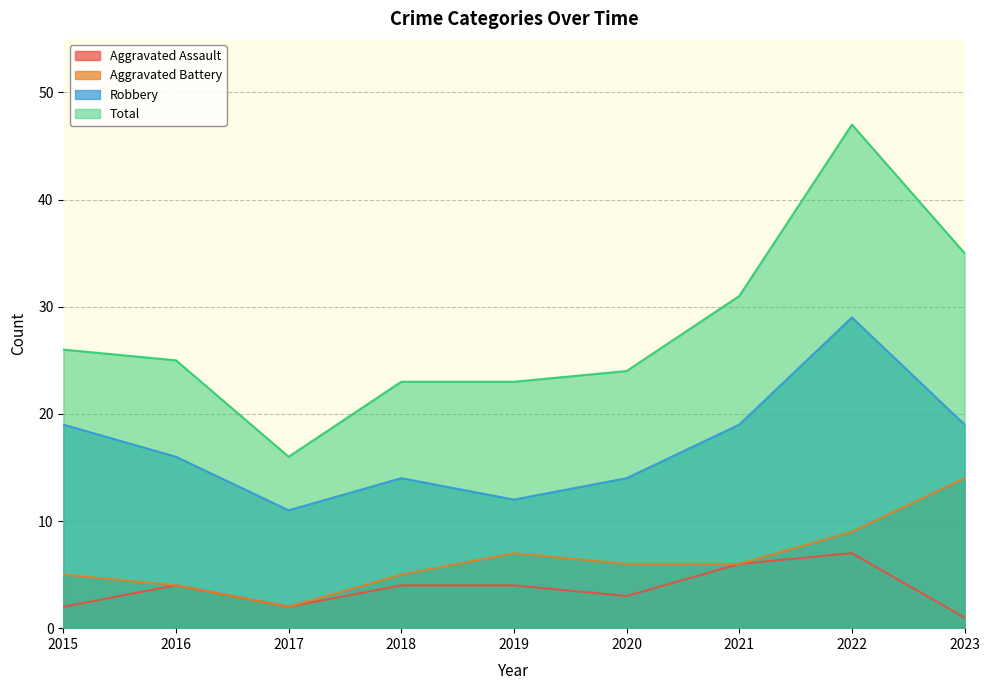

What is the spread (max minus min) of values at 2021?

25